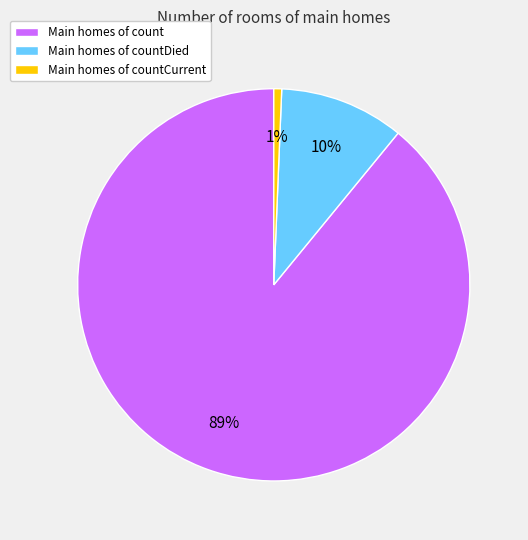

Between Main homes of countCurrent and Main homes of count, which is larger?

Main homes of count